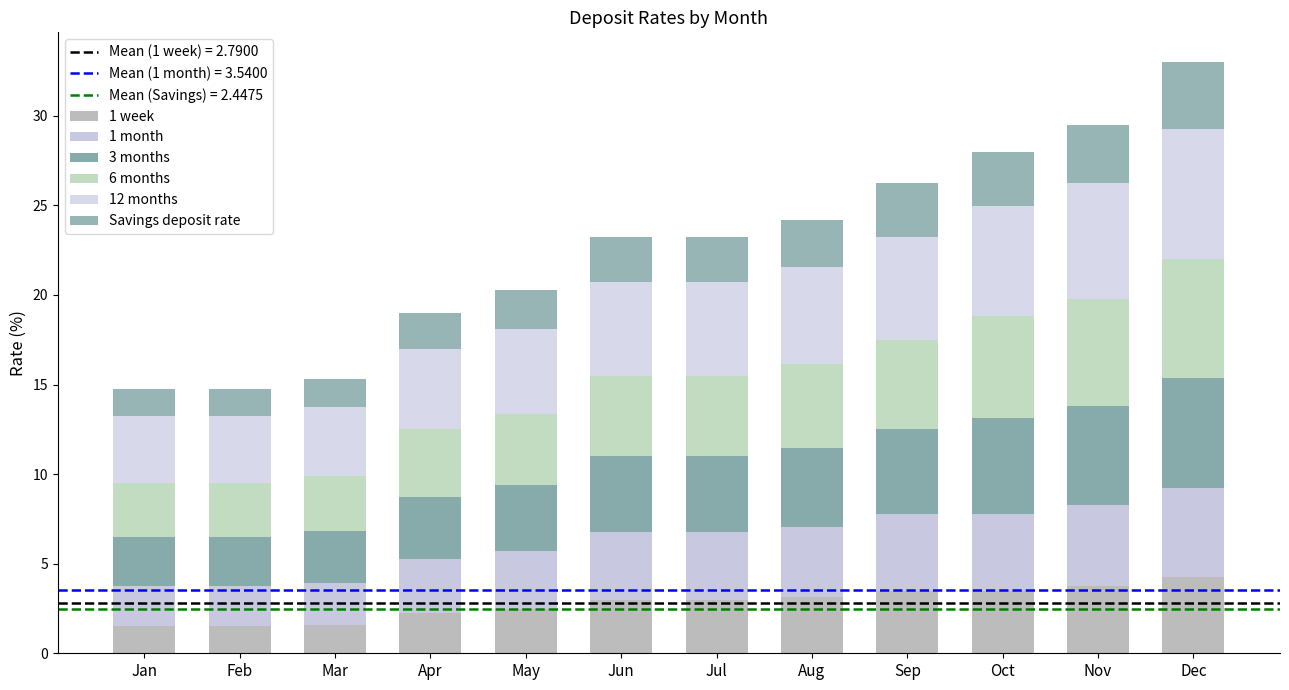

What is the difference between the maximum and minimum values in the 6 months series?

3.7